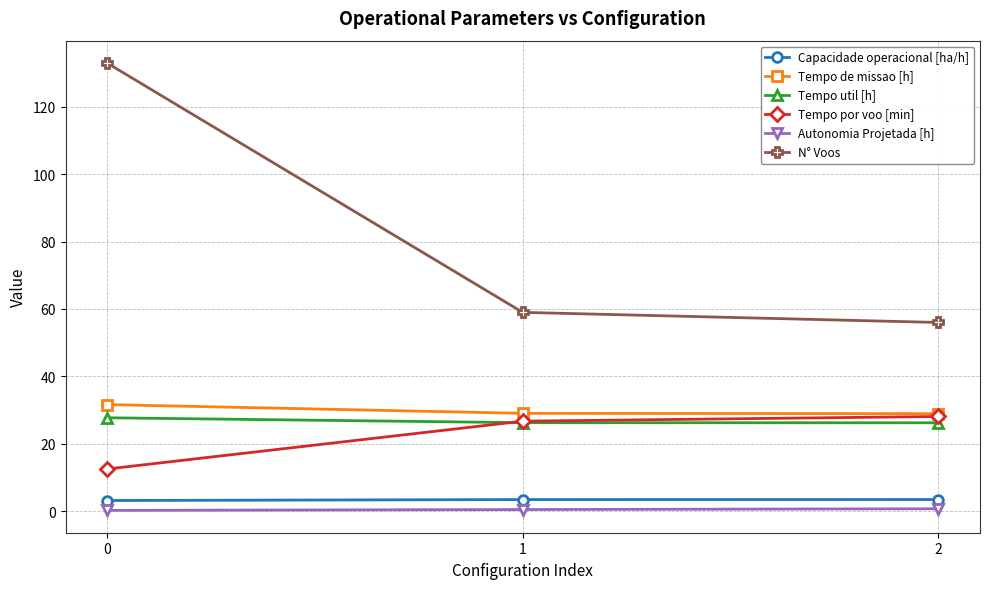

Which series has the largest range (max minus min)?

N° Voos